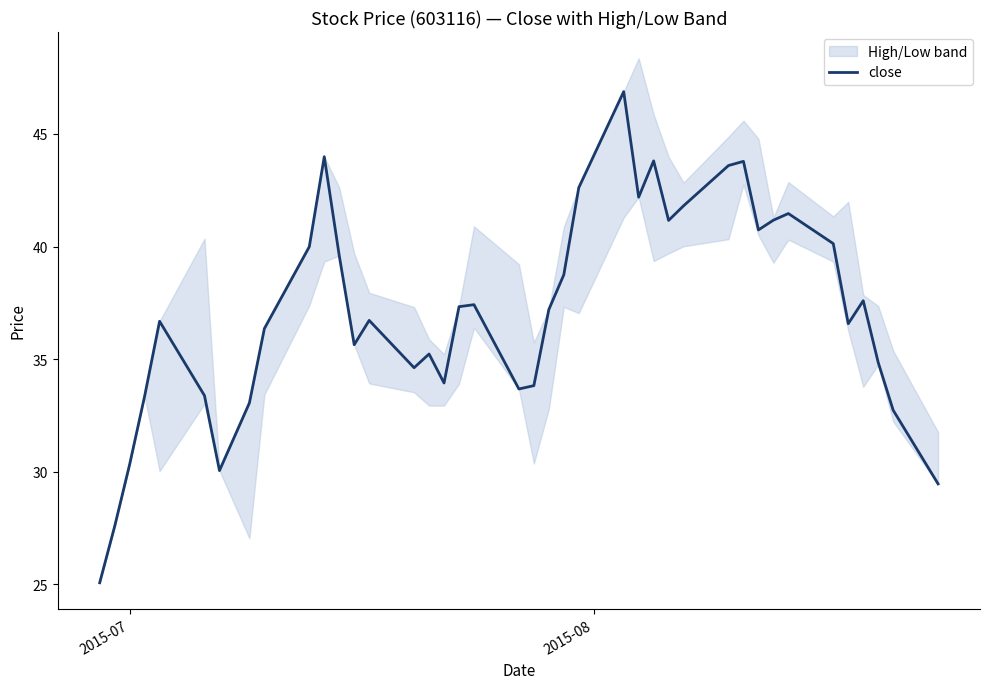

How many data points are above 37?

20